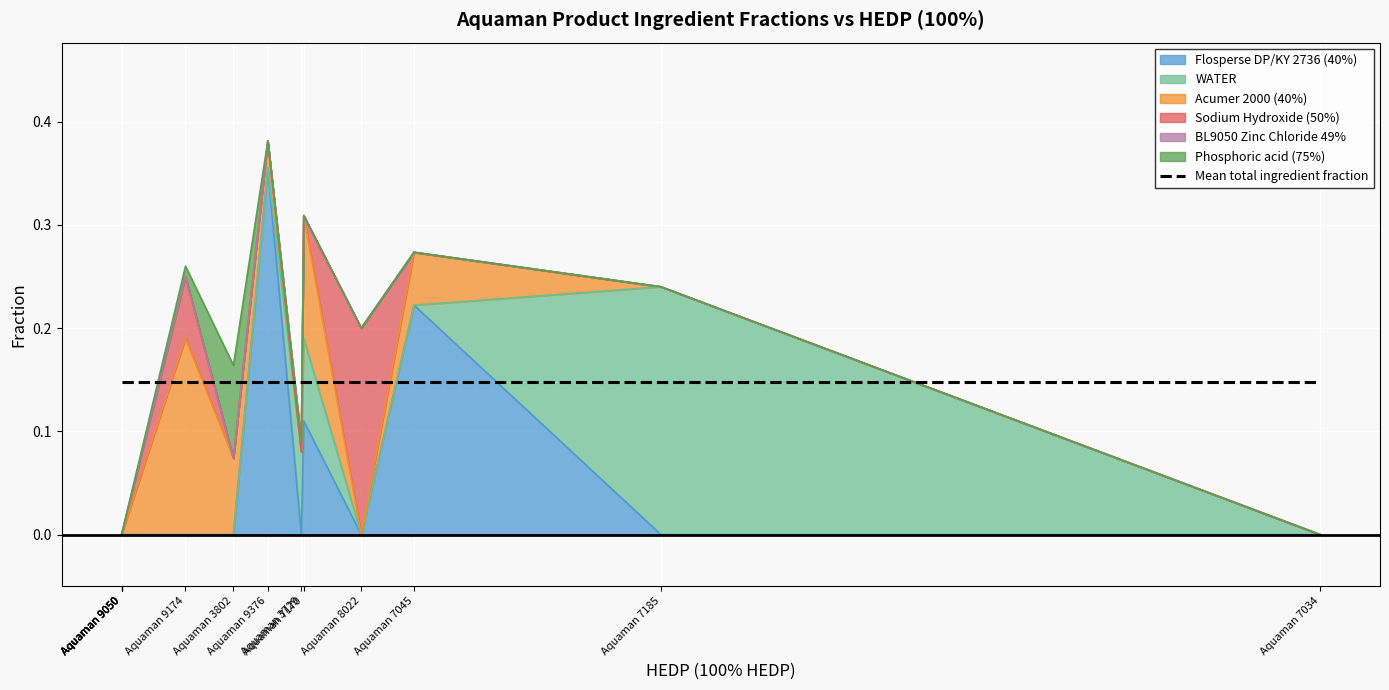

How many times do Flosperse DP/KY 2736 (40%) and WATER cross each other?

1